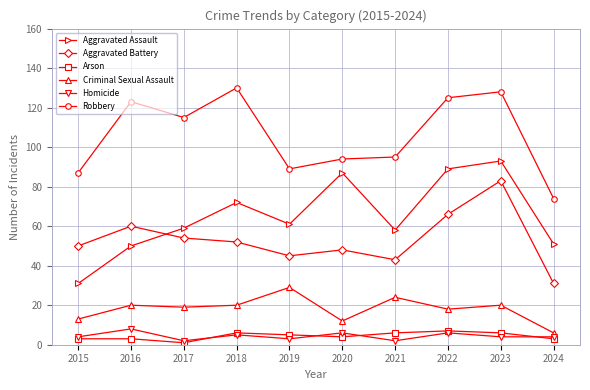

What is the approximate value of Aggravated Assault at 2022?

89